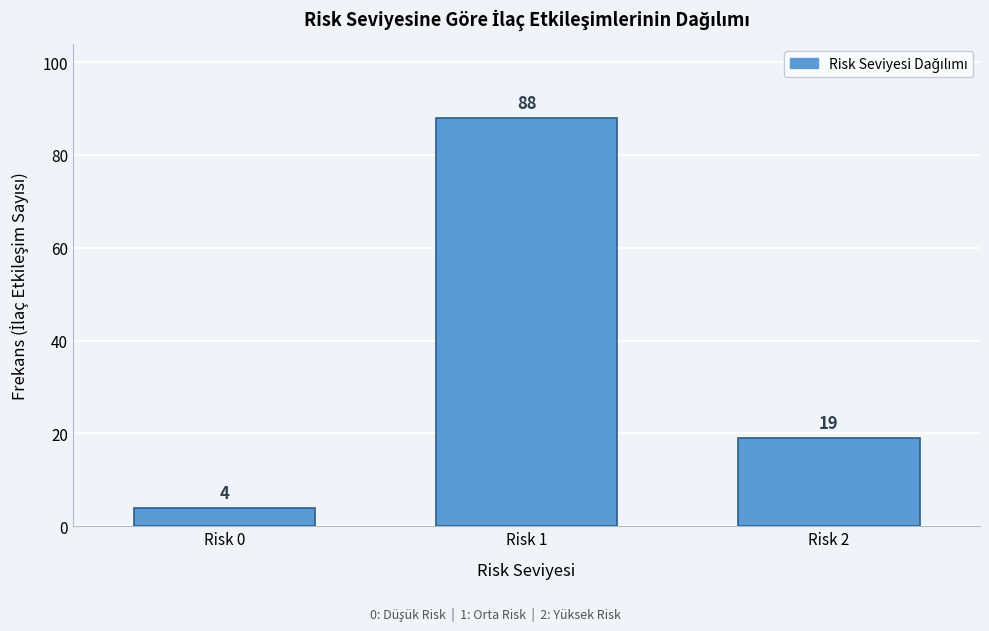

Reading right to left, extract all data points from this chart.

19	88	4